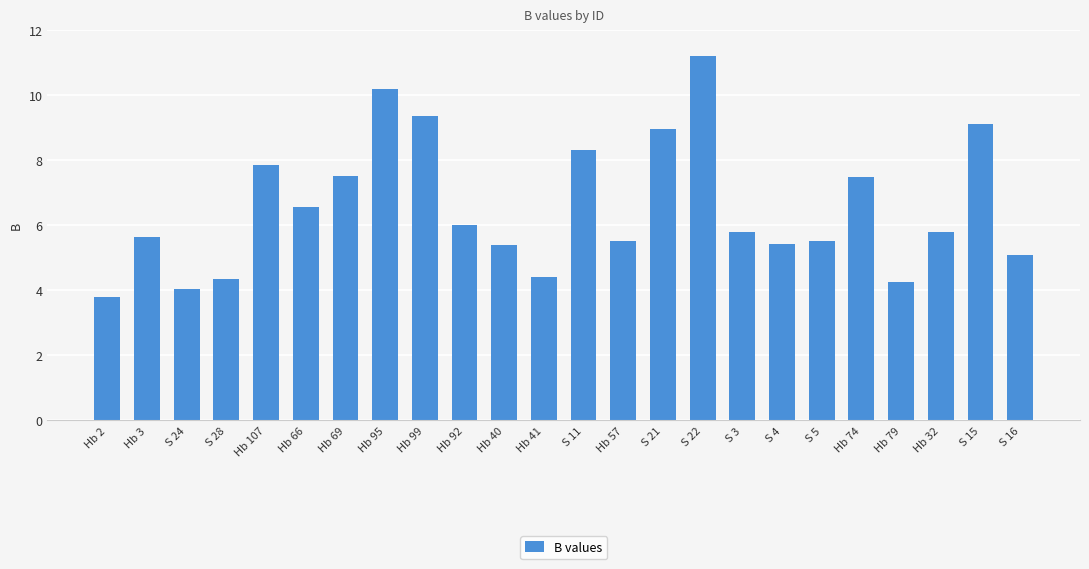

What is the difference between the values at Hb 79 and S 11?

4.1